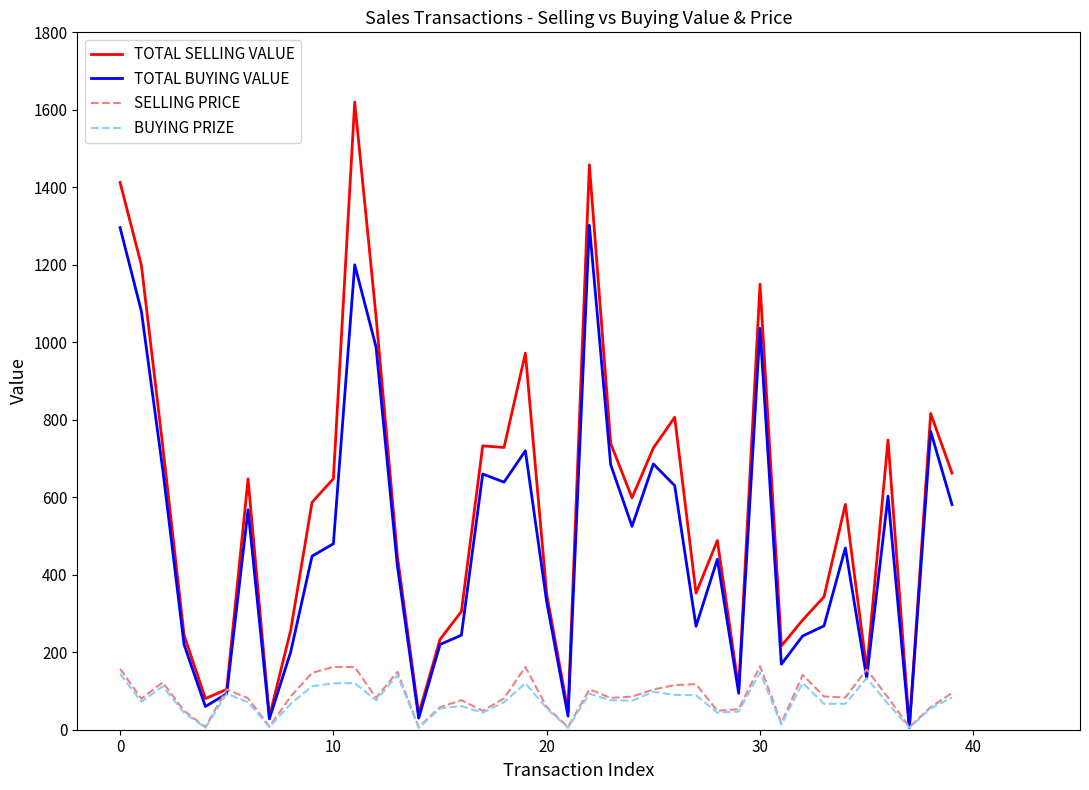

At how many categories does at least one series exceed 1238?

3